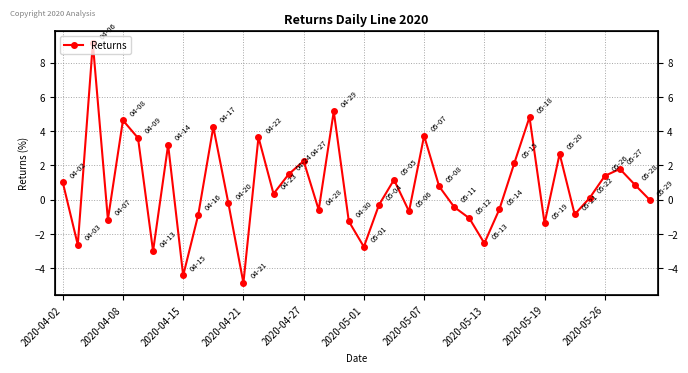

Is this an area chart (filled region under the line)?

No